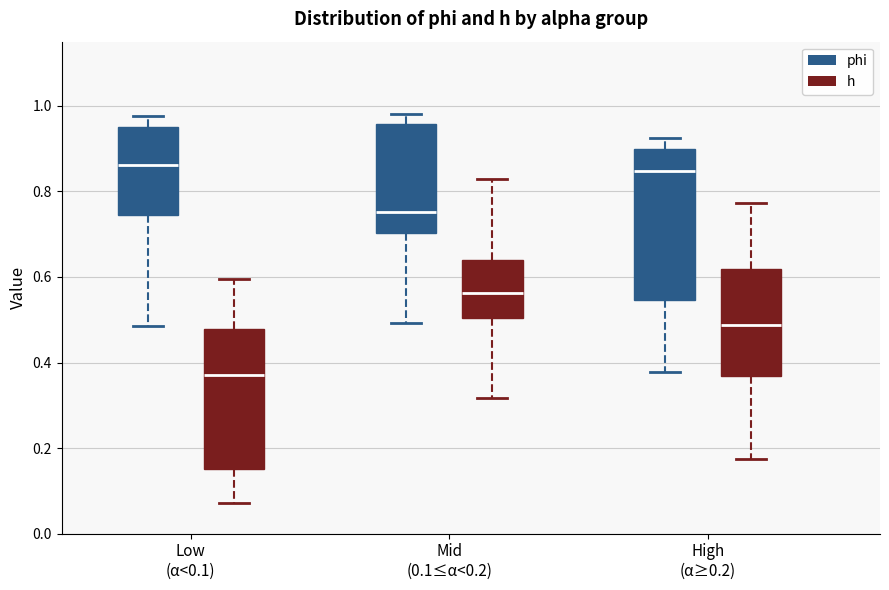

Which box is the tallest, from its lower edge to its upper edge?

High (α≥0.2) (phi)